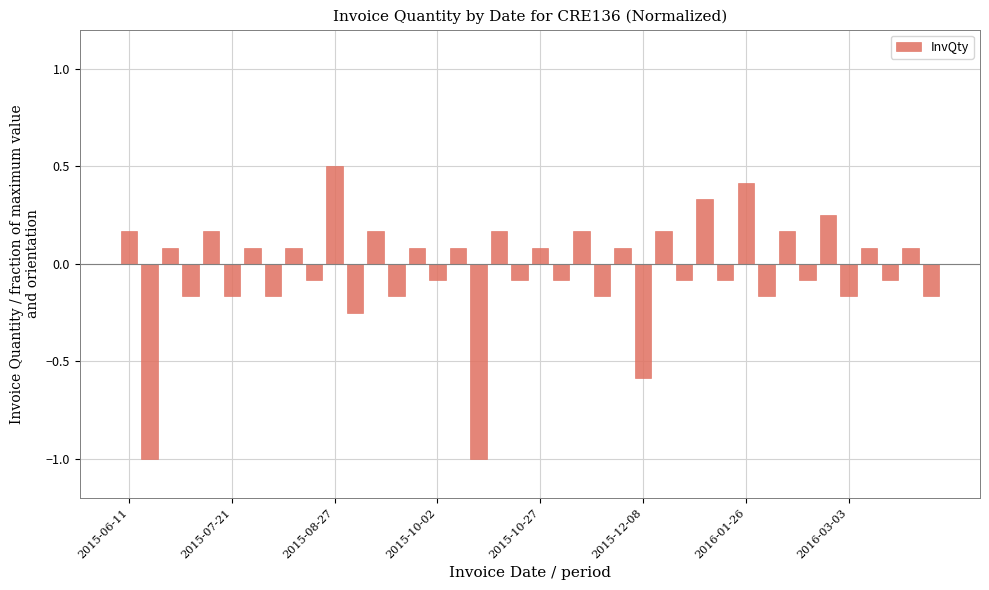

How many data points does each series have?

40